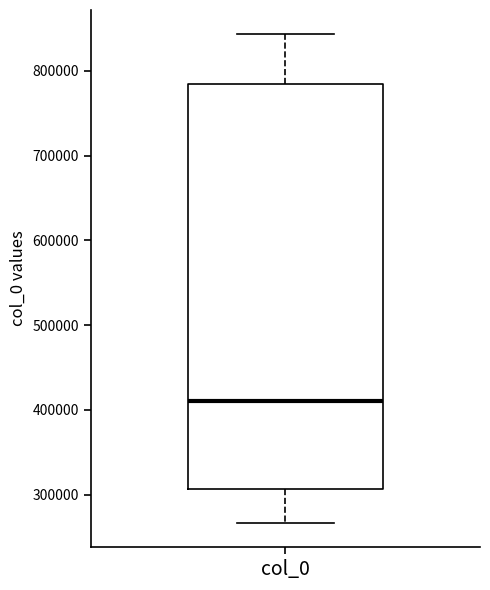

Transcribe this box plot: give where the median line is, the range the box spans, and where the two whiskers end, as read against the y-axis. The values are not printed on the chart, so give them approximately, as read against the axis.

median 410000, box 310000 to 780000, whiskers 270000 to 840000